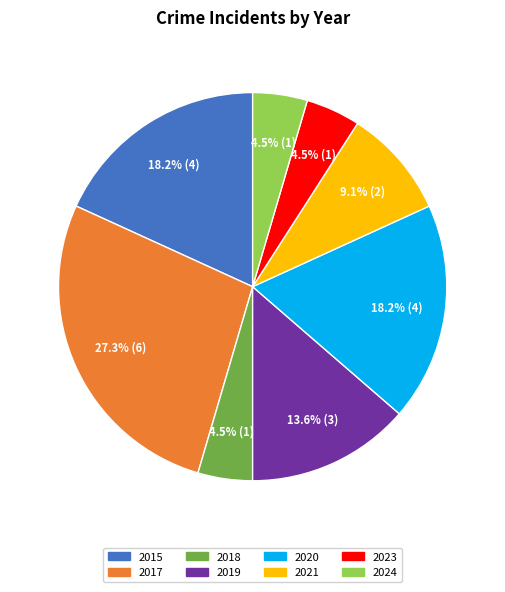

Is 2021 the majority of the pie?

No